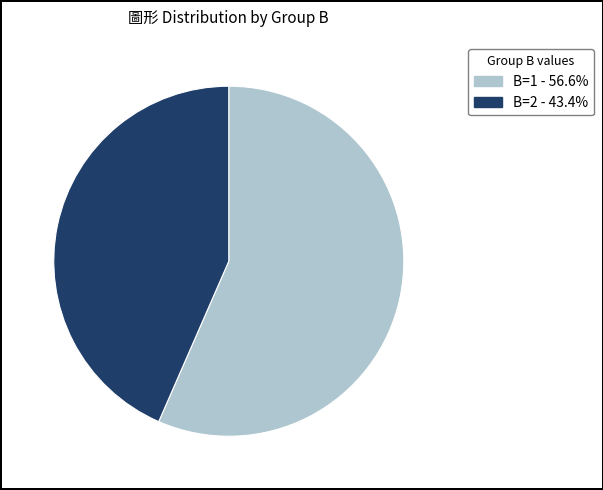

Is there any slice that represents more than half of the pie?

Yes